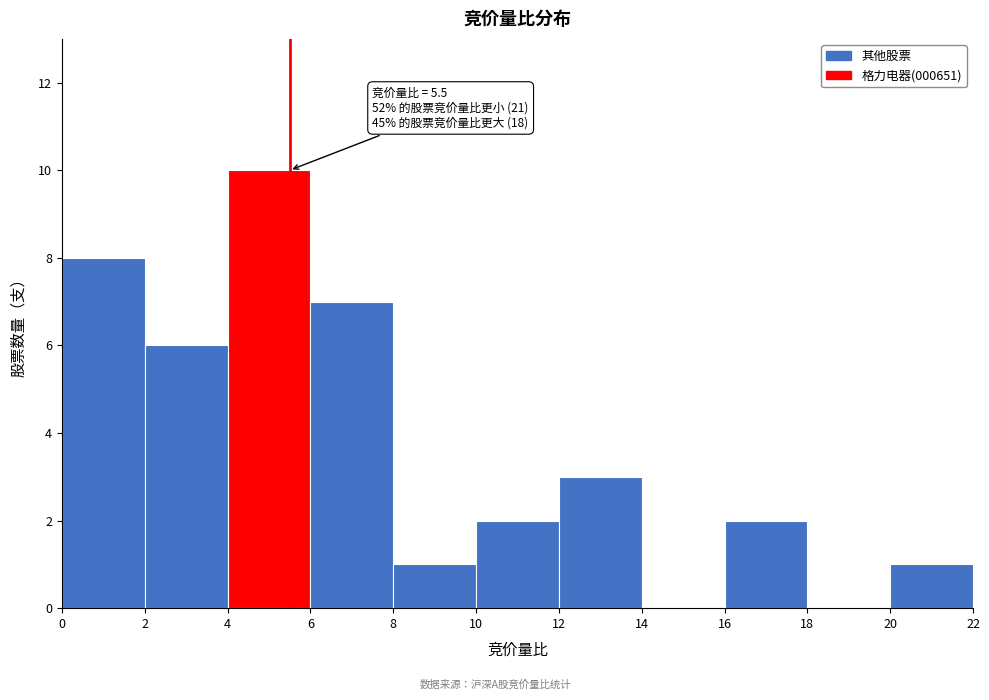

Which range on the x-axis has the tallest bar?

4 to 6